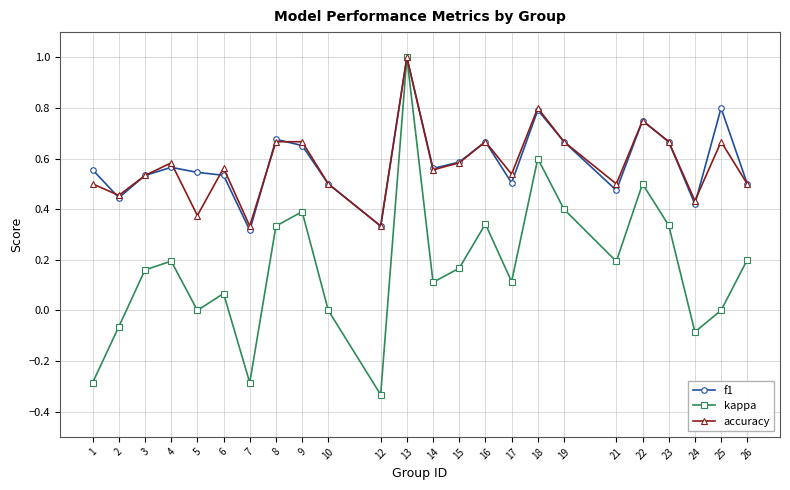

Which label corresponds to the smallest value in the chart?

12